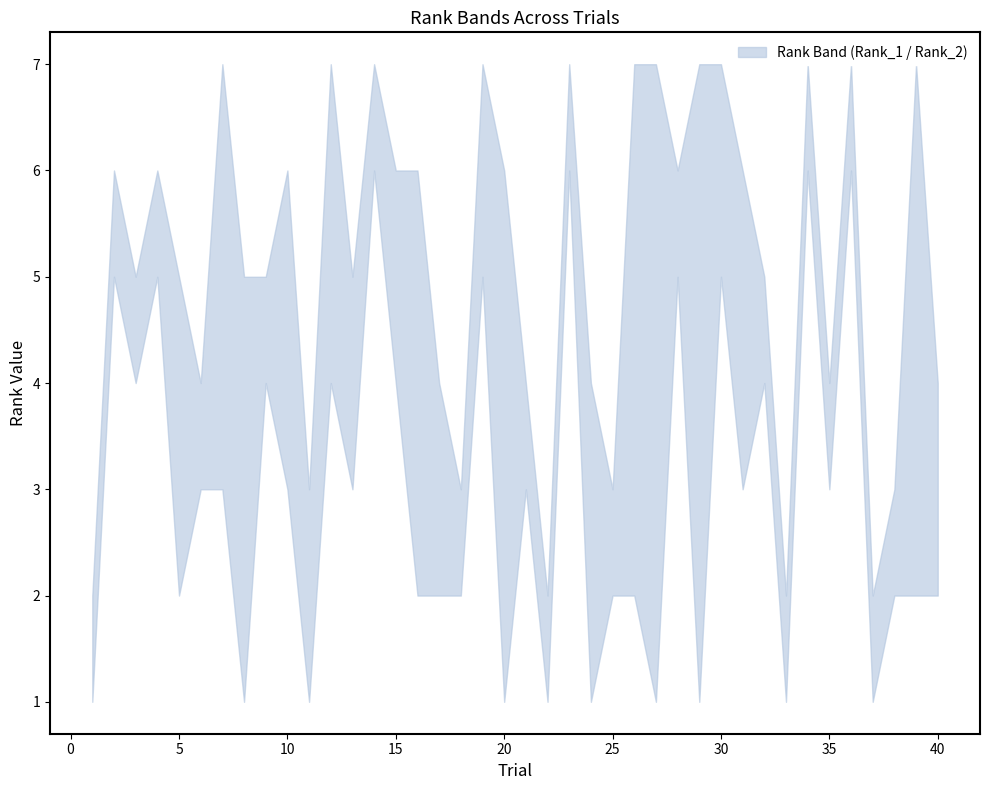

What is the sum of the Rank_2 values at 9 and 16?

10